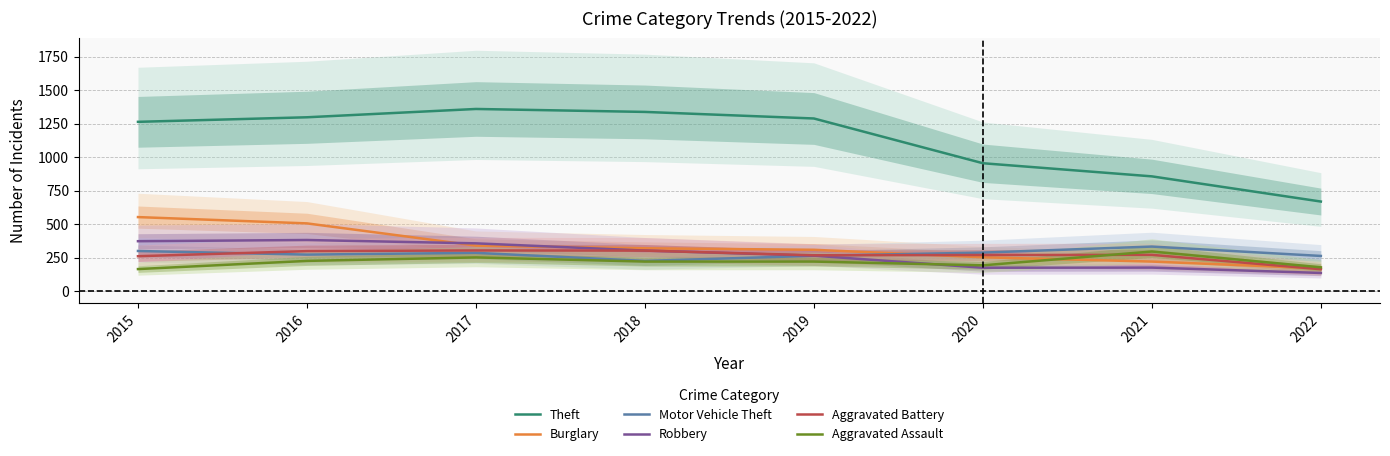

Which series has the widest spread of values?

Theft